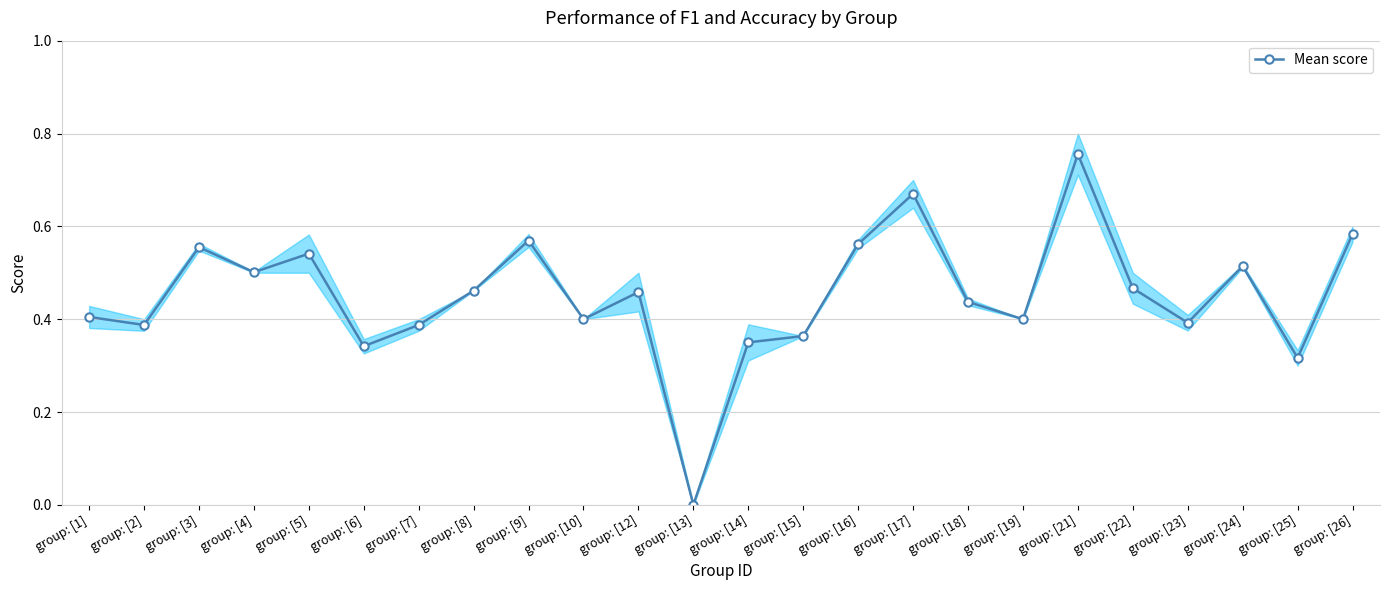

List the labels in order of value, smallest first.

group: [13], group: [25], group: [6], group: [14], group: [15], group: [2], group: [7], group: [23], group: [10], group: [19], group: [1], group: [18], group: [12], group: [8], group: [22], group: [4], group: [24], group: [5], group: [3], group: [16], group: [9], group: [26], group: [17], group: [21]